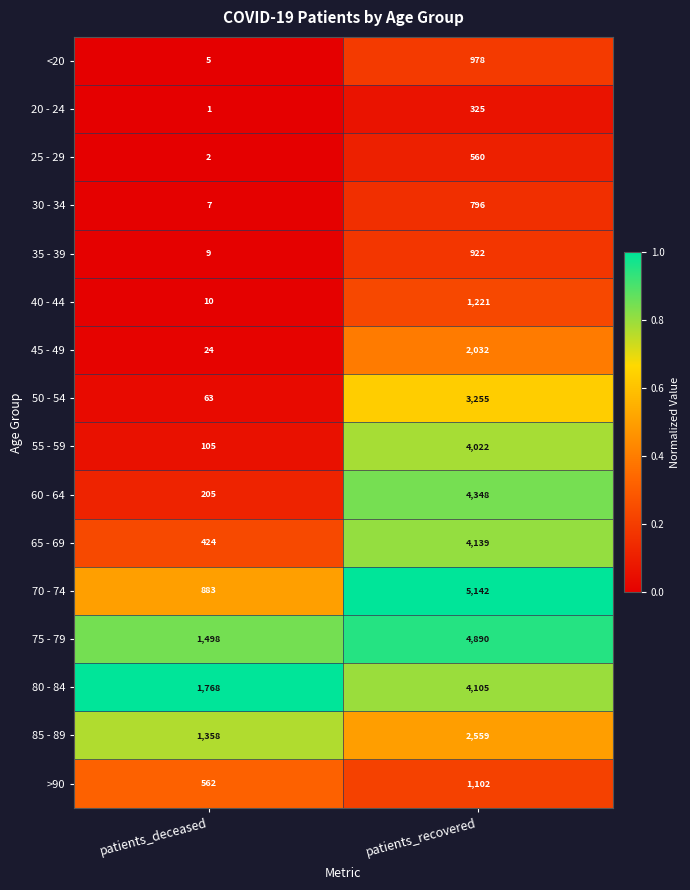

What is the difference between the highest and lowest values at patients_deceased?

1767